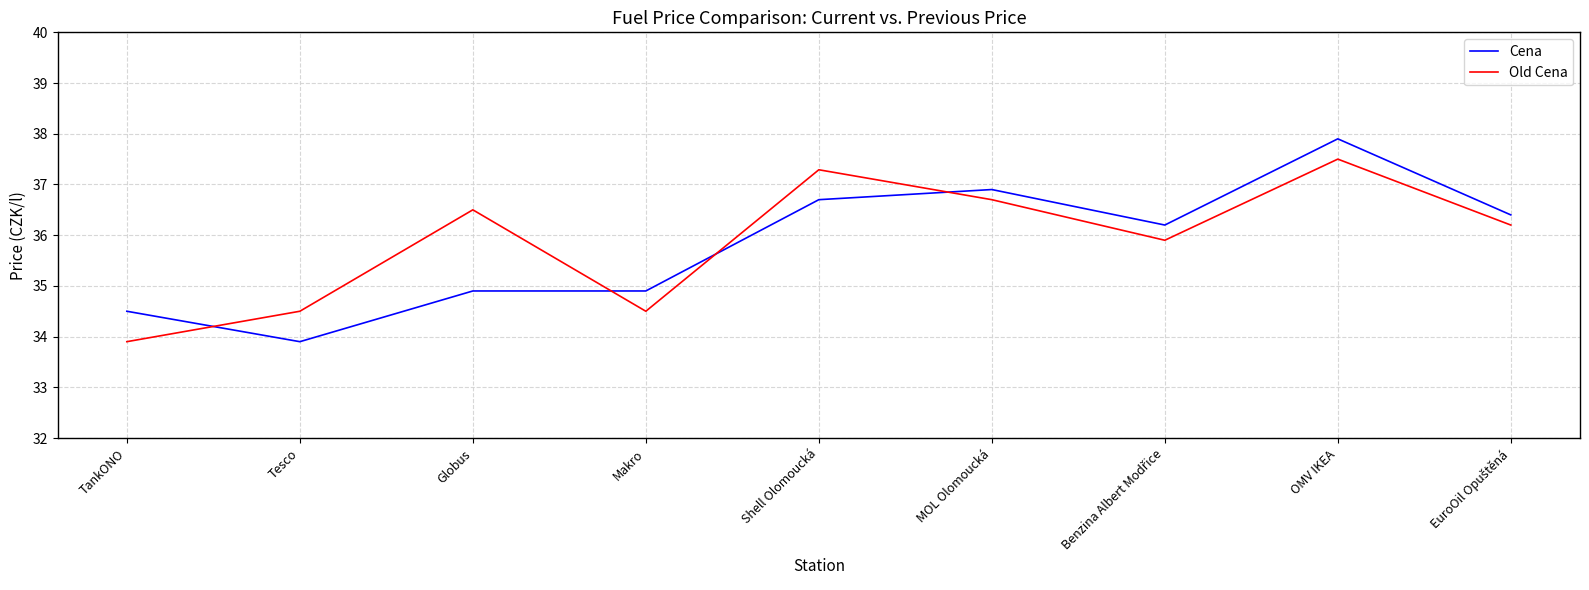

What is the sum of the Cena values at TankONO and Makro?

69.4